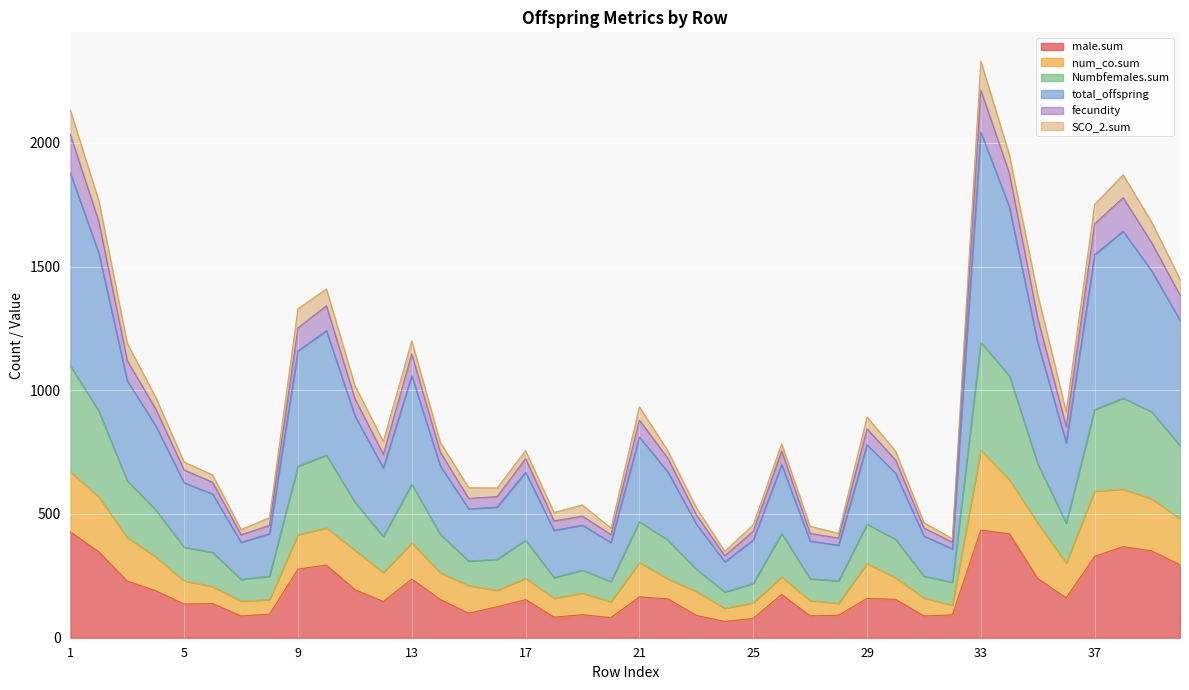

How many categories are shown in the chart?

40